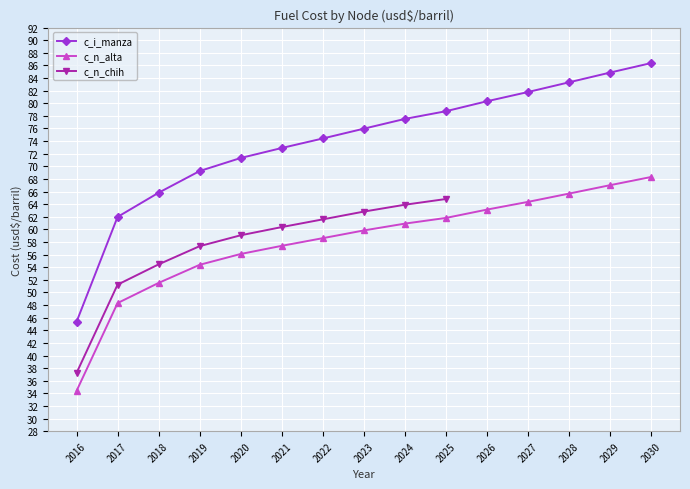

What is the minimum value shown in the chart?

34.4